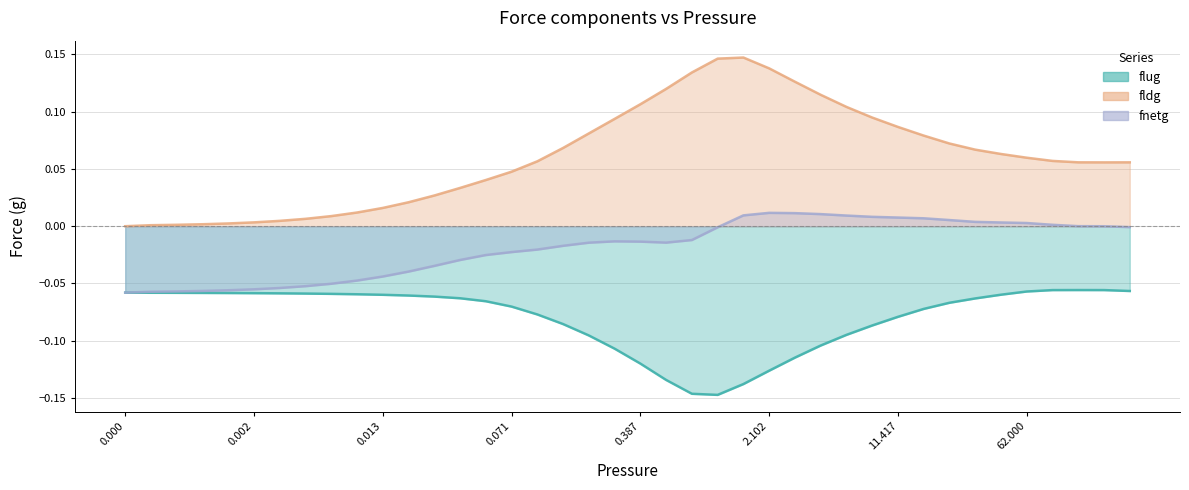

What is the approximate value of flug at 36?

-0.1